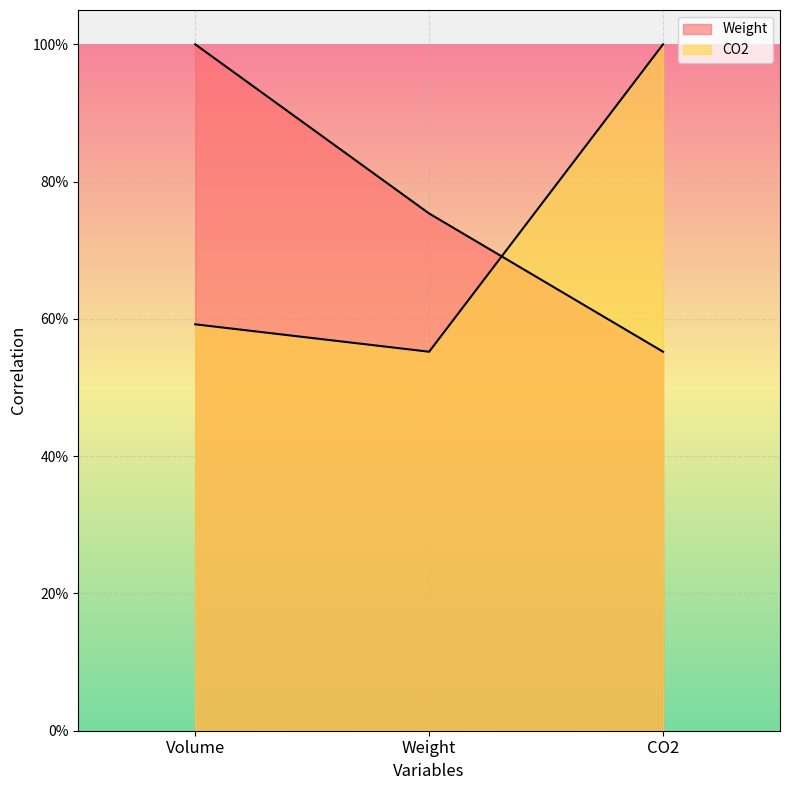

What is the maximum value for Weight?

1.0